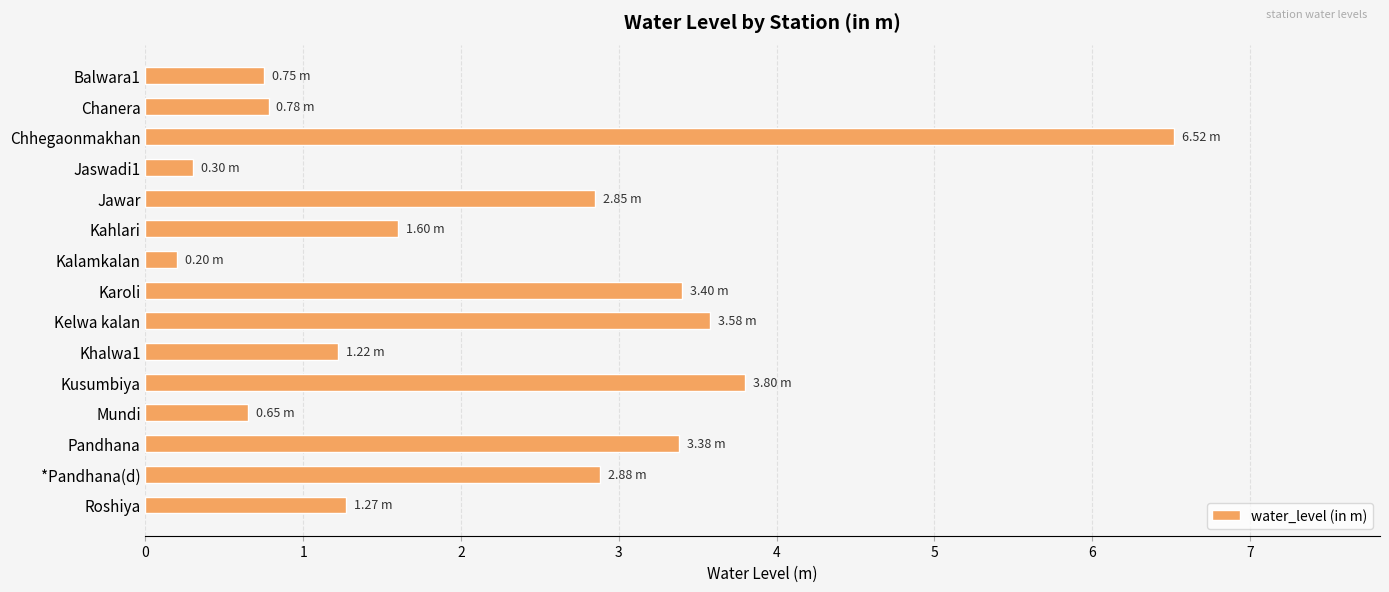

Between Roshiya and Chhegaonmakhan, which is larger?

Chhegaonmakhan